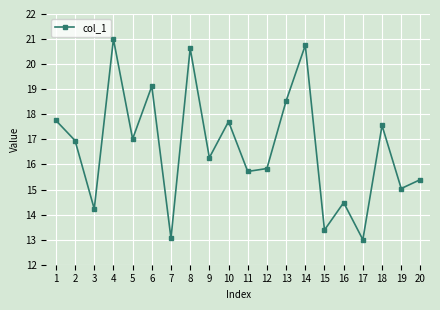

Between 11 and 2, which is larger?

2